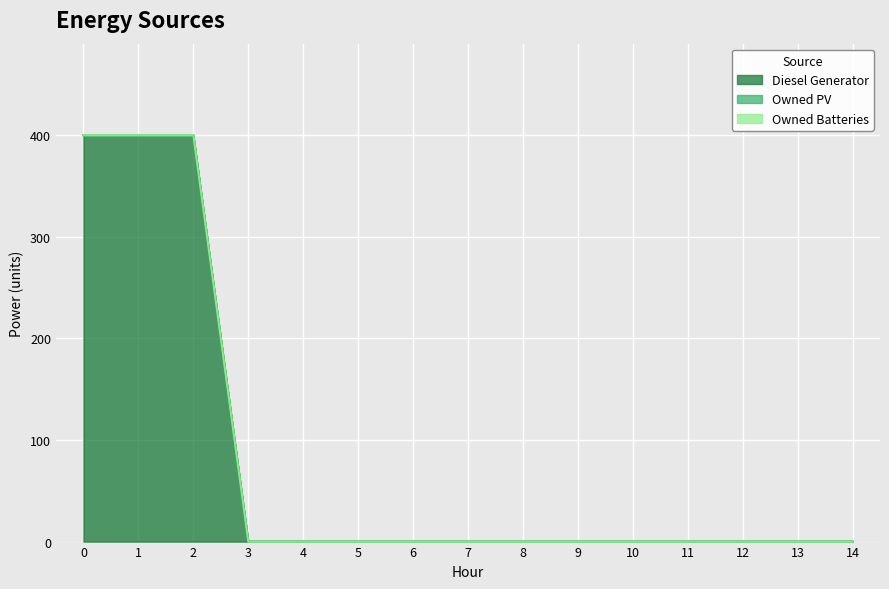

Reading left to right, what are all the values shown in this chart?

Diesel Generator: 0=400	1=400	2=400	3=0	4=0	5=0	6=0	7=0	8=0	9=0	10=0	11=0	12=0	13=0	14=0
Owned PV: 0=0	1=0	2=0	3=0	4=0	5=0	6=0	7=0	8=0	9=0	10=0	11=0	12=0	13=0	14=0
Owned Batteries: 0=0	1=0	2=0	3=0	4=0	5=0	6=0	7=0	8=0	9=0	10=0	11=0	12=0	13=0	14=0